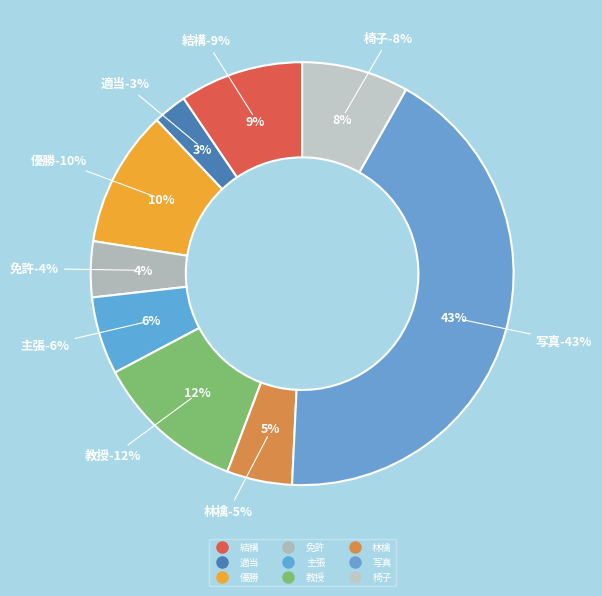

To the nearest percent, what is the combined percentage of 写真 and 主張?

49%